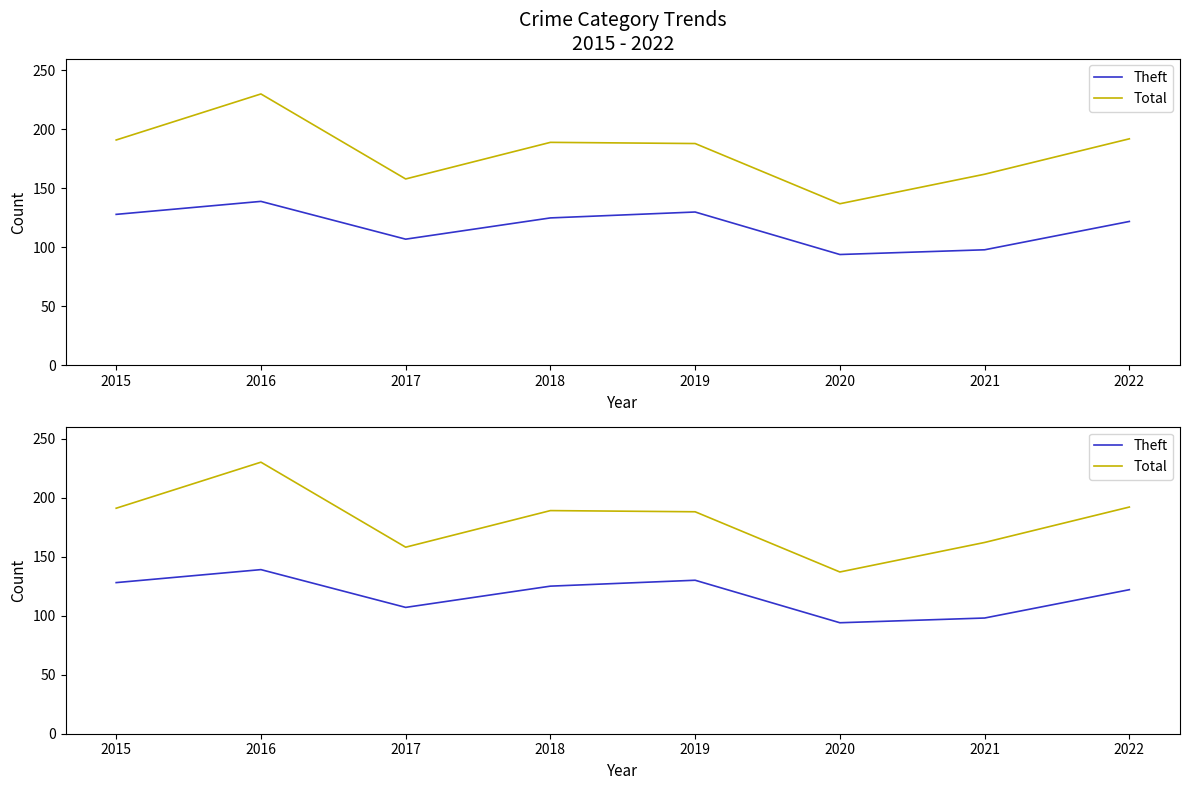

Rank the series at 2018 from highest to lowest value.

Total, Theft